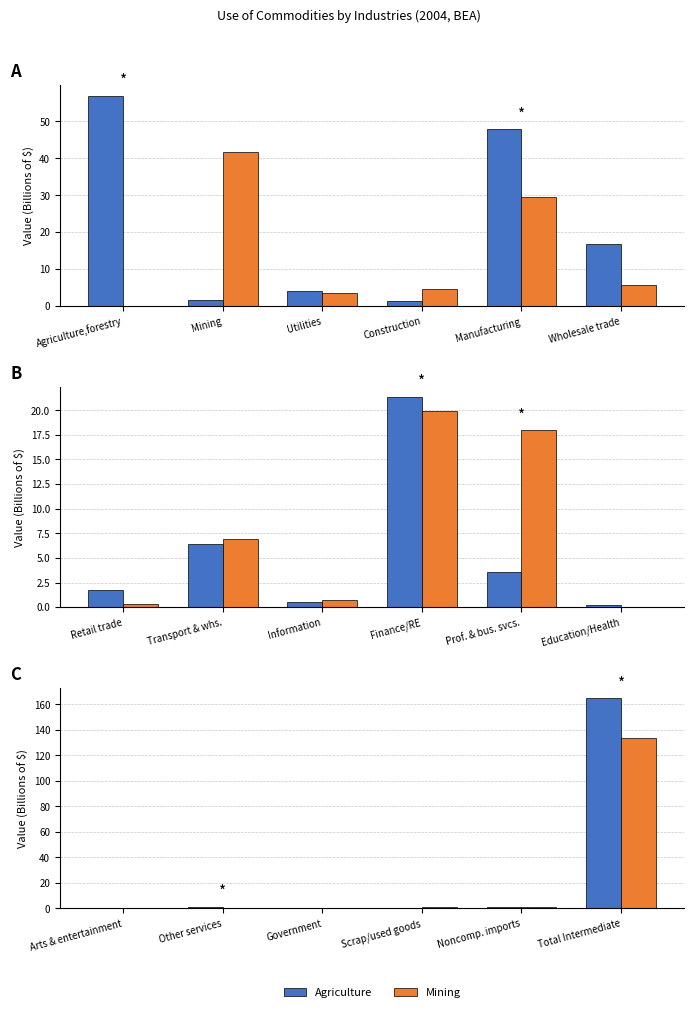

What is the label of the 1st bar from the right?

Total Intermediate